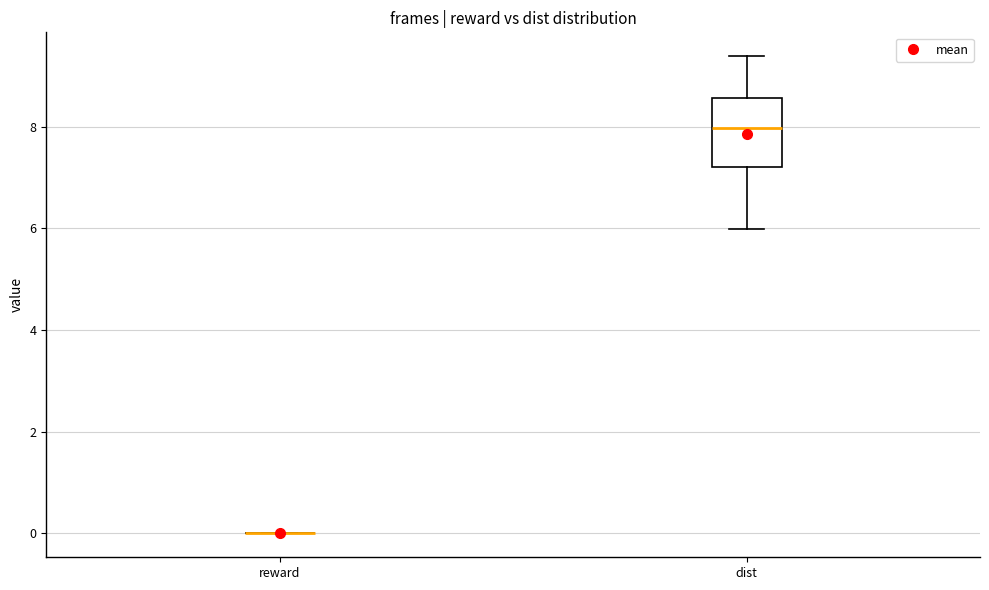

Reading left to right, transcribe this box plot: for each box, give where its median line is, the range the box spans, and where its two whiskers end, as read against the y-axis. The values are not printed on the chart, so give them approximately, as read against the axis.

reward: box collapsed to a line at 0.0, whiskers 0.0 to 0.0
dist: median 8.0, box 7.2 to 8.6, whiskers 6.0 to 9.4